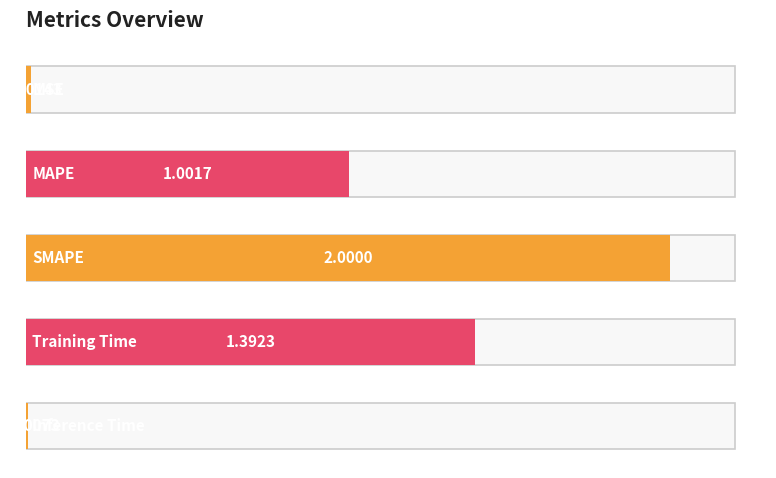

Between SMAPE and MSE, which is larger?

SMAPE